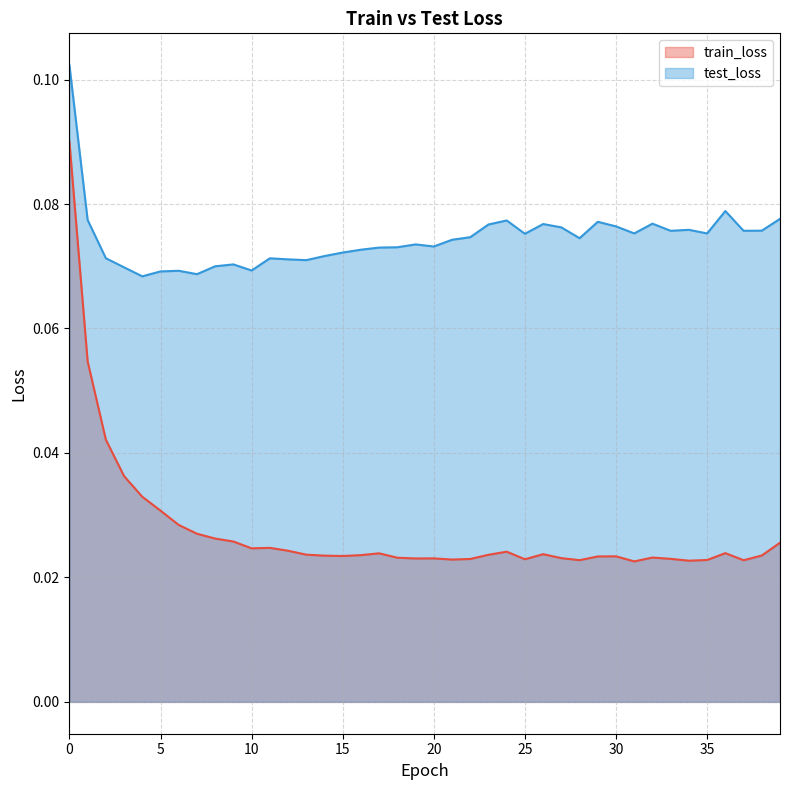

Rank the categories by test_loss value from lowest to highest.

4, 7, 5, 6, 10, 3, 8, 9, 13, 12, 11, 2, 14, 15, 16, 17, 18, 20, 19, 21, 28, 22, 25, 35, 31, 33, 37, 38, 34, 27, 30, 23, 26, 32, 29, 24, 1, 39, 36, 0